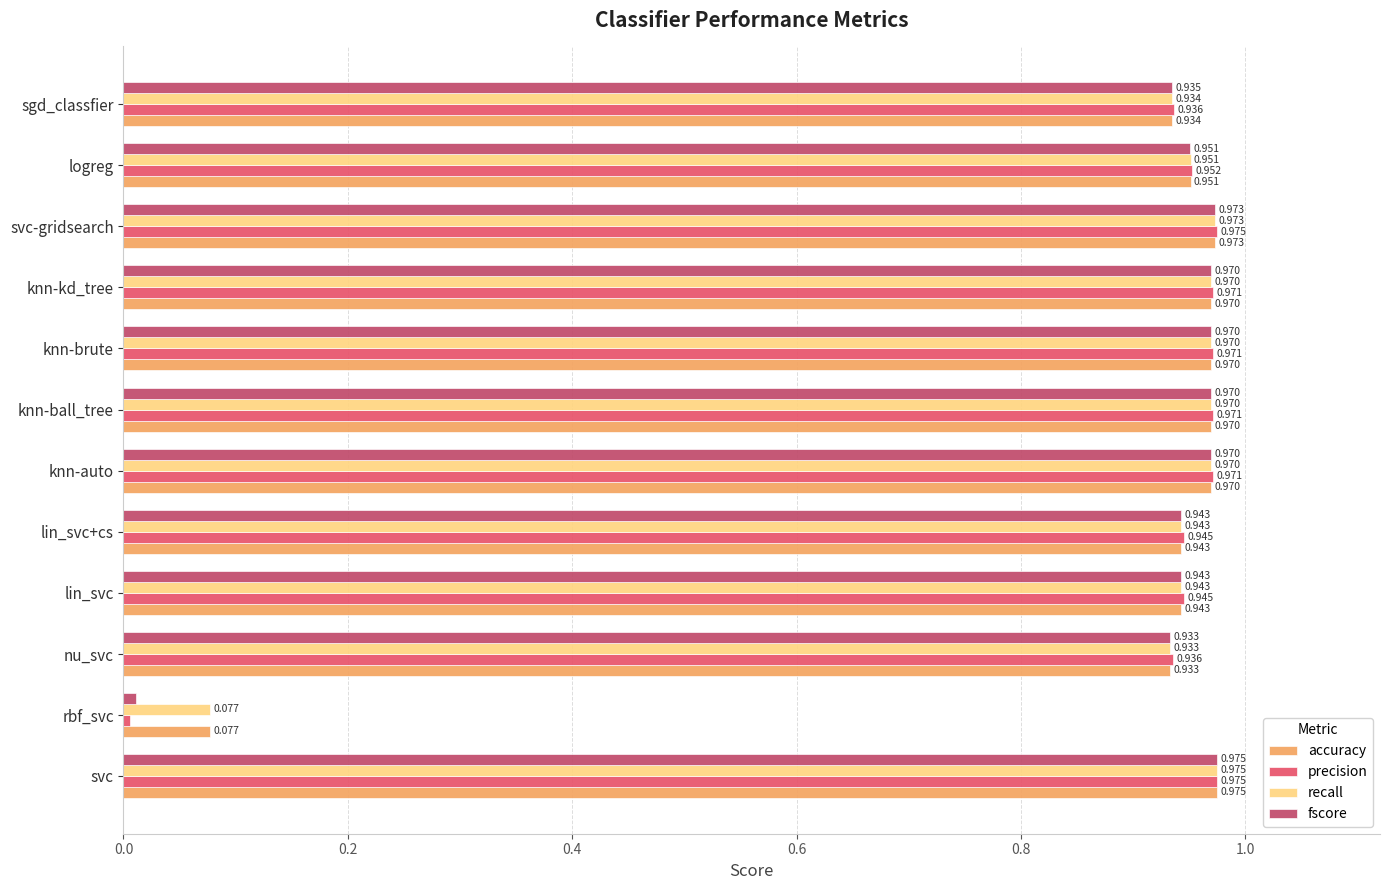

At which label is fscore closest to 0?

rbf_svc